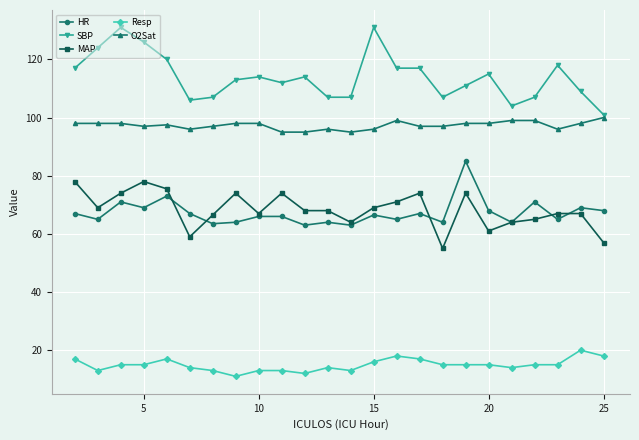

True or false: MAP has more than 1 points higher than both neighbors.

True